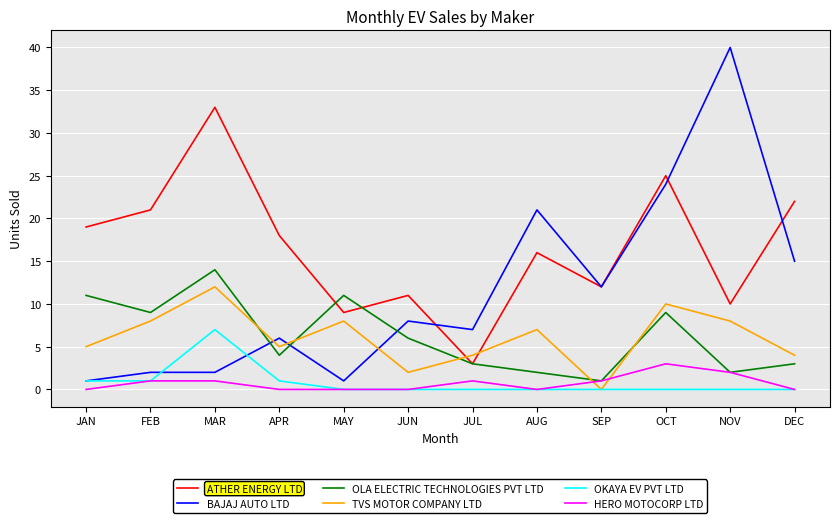

What is the sum of the HERO MOTOCORP LTD values at JUL and APR?

1